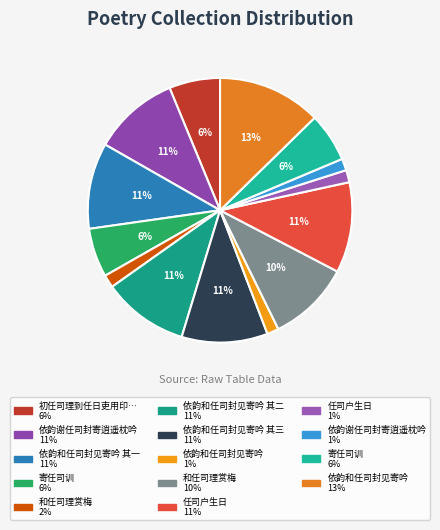

To the nearest percent, what is the average slice percentage?

7%